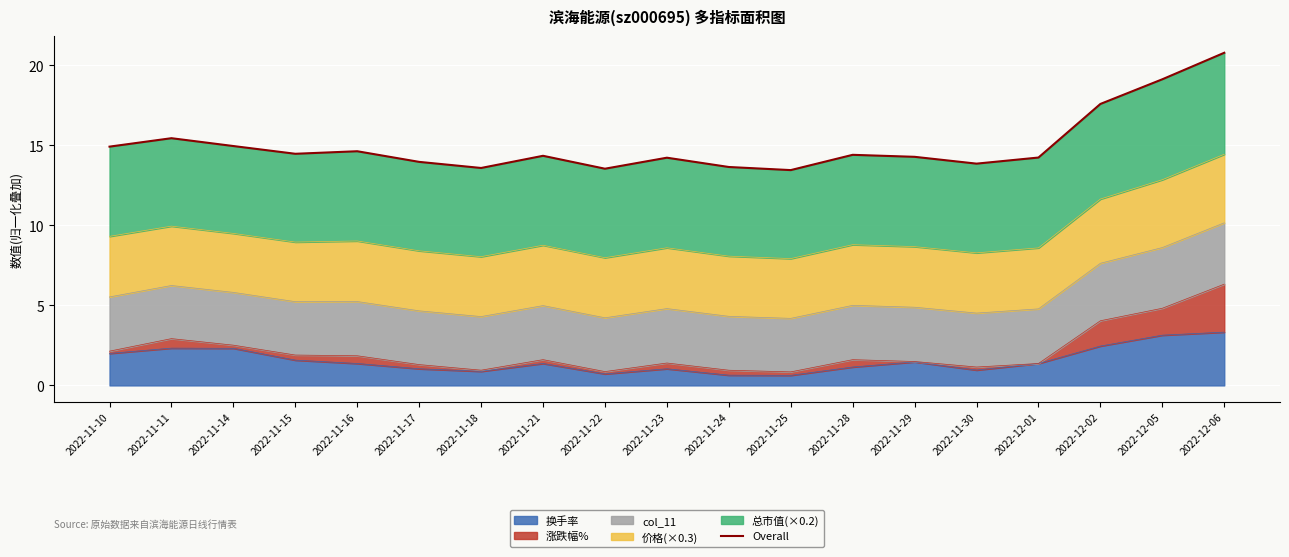

Reading left to right, transcribe all the data shown in this chart.

2022-11-10=14.9	2022-11-11=15.5	2022-11-14=15.0	2022-11-15=14.5	2022-11-16=14.6	2022-11-17=14.0	2022-11-18=13.6	2022-11-21=14.4	2022-11-22=13.5	2022-11-23=14.2	2022-11-24=13.7	2022-11-25=13.5	2022-11-28=14.4	2022-11-29=14.3	2022-11-30=13.9	2022-12-01=14.2	2022-12-02=17.6	2022-12-05=19.1	2022-12-06=20.8